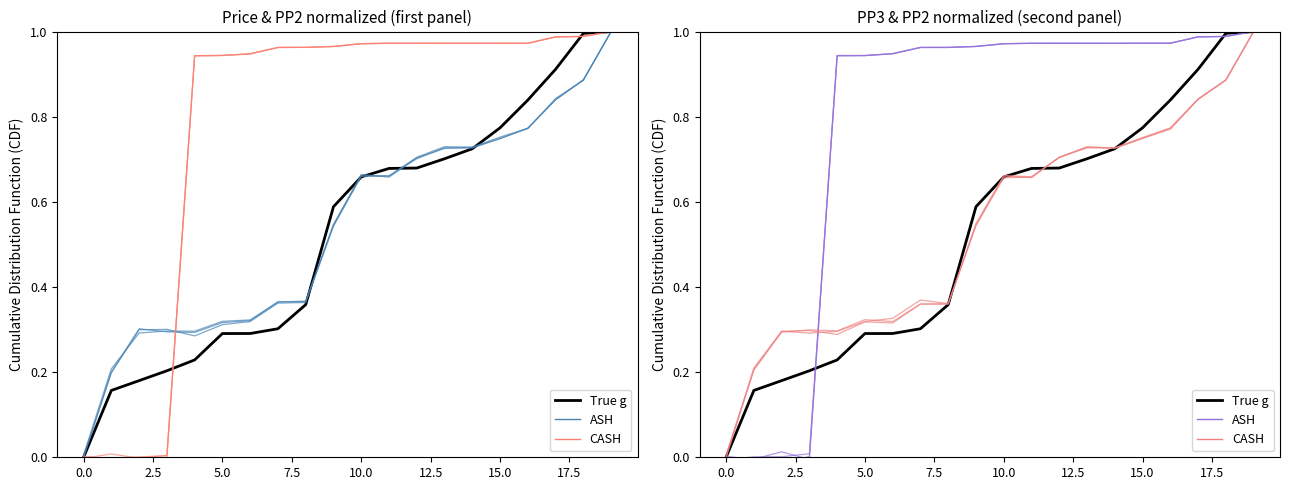

What is the highest value of the CASH series?

1.0